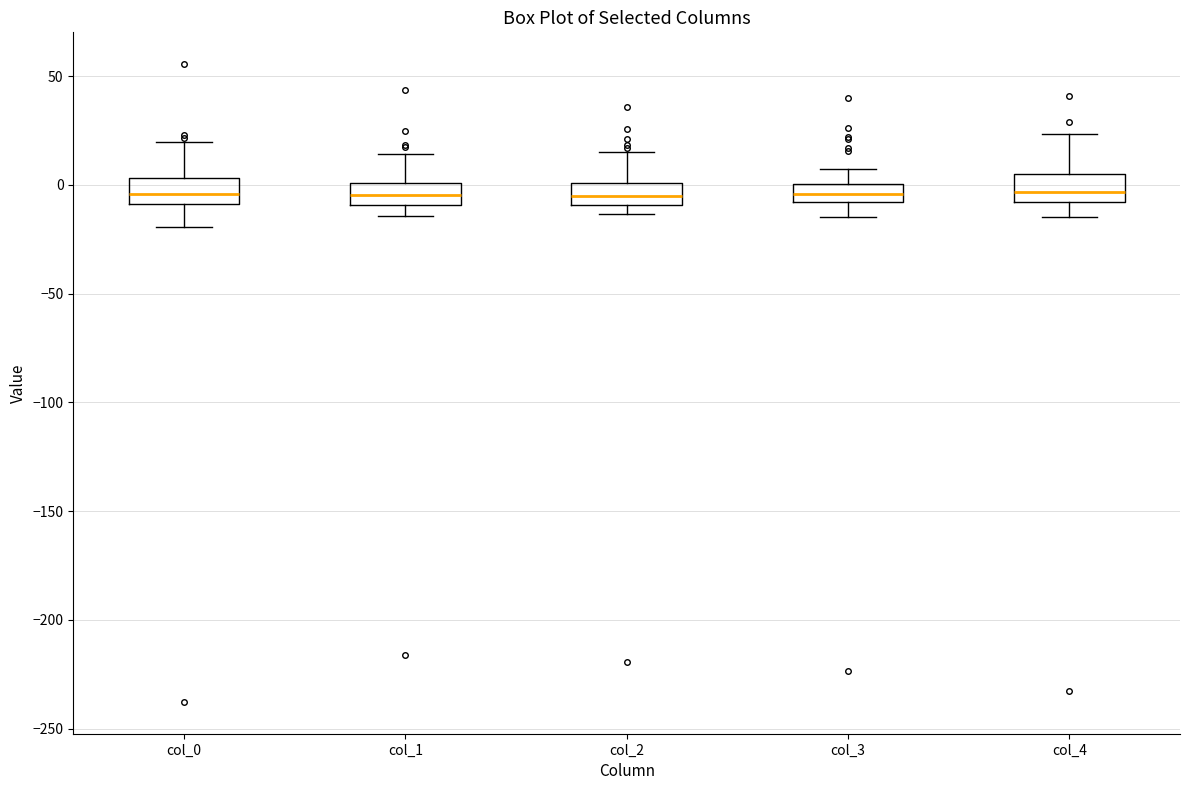

Where does the median line of the box for col_1 sit on the y-axis? The values are not printed on the chart, so give them approximately, as read against the axis.

-5